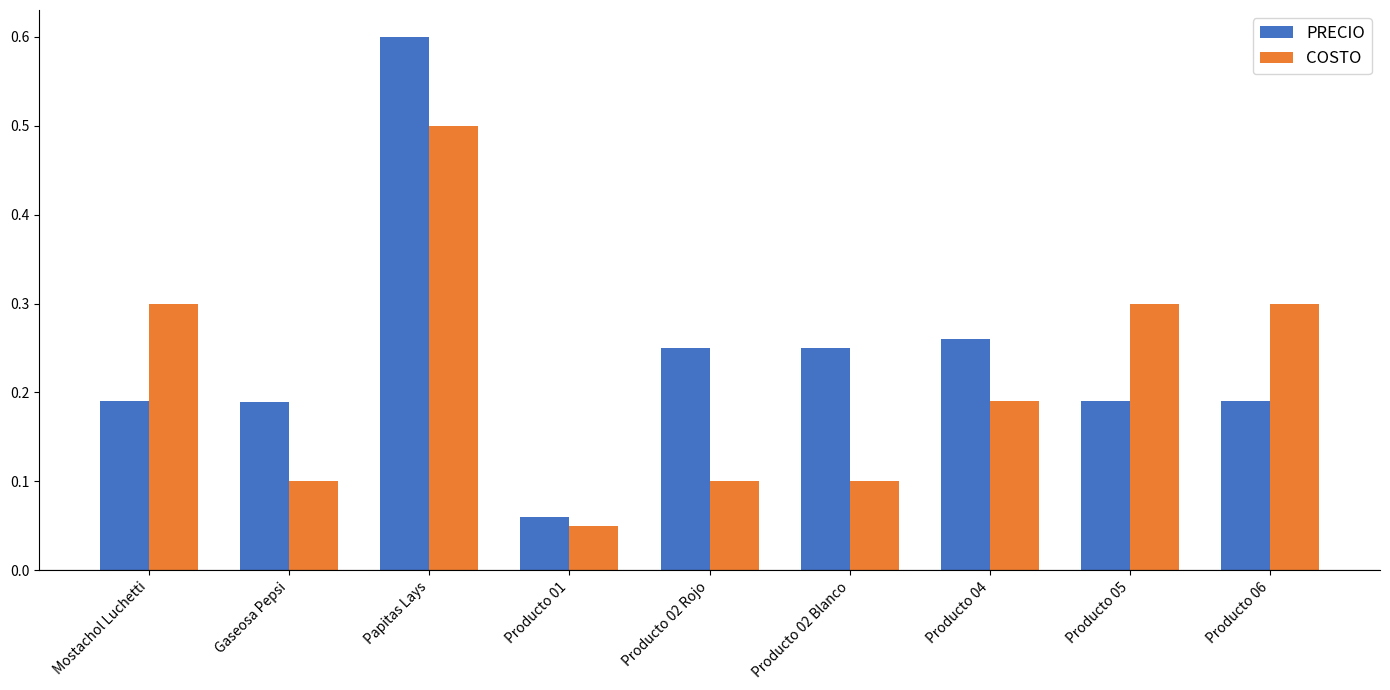

Which category has the highest value in the PRECIO series?

Papitas Lays